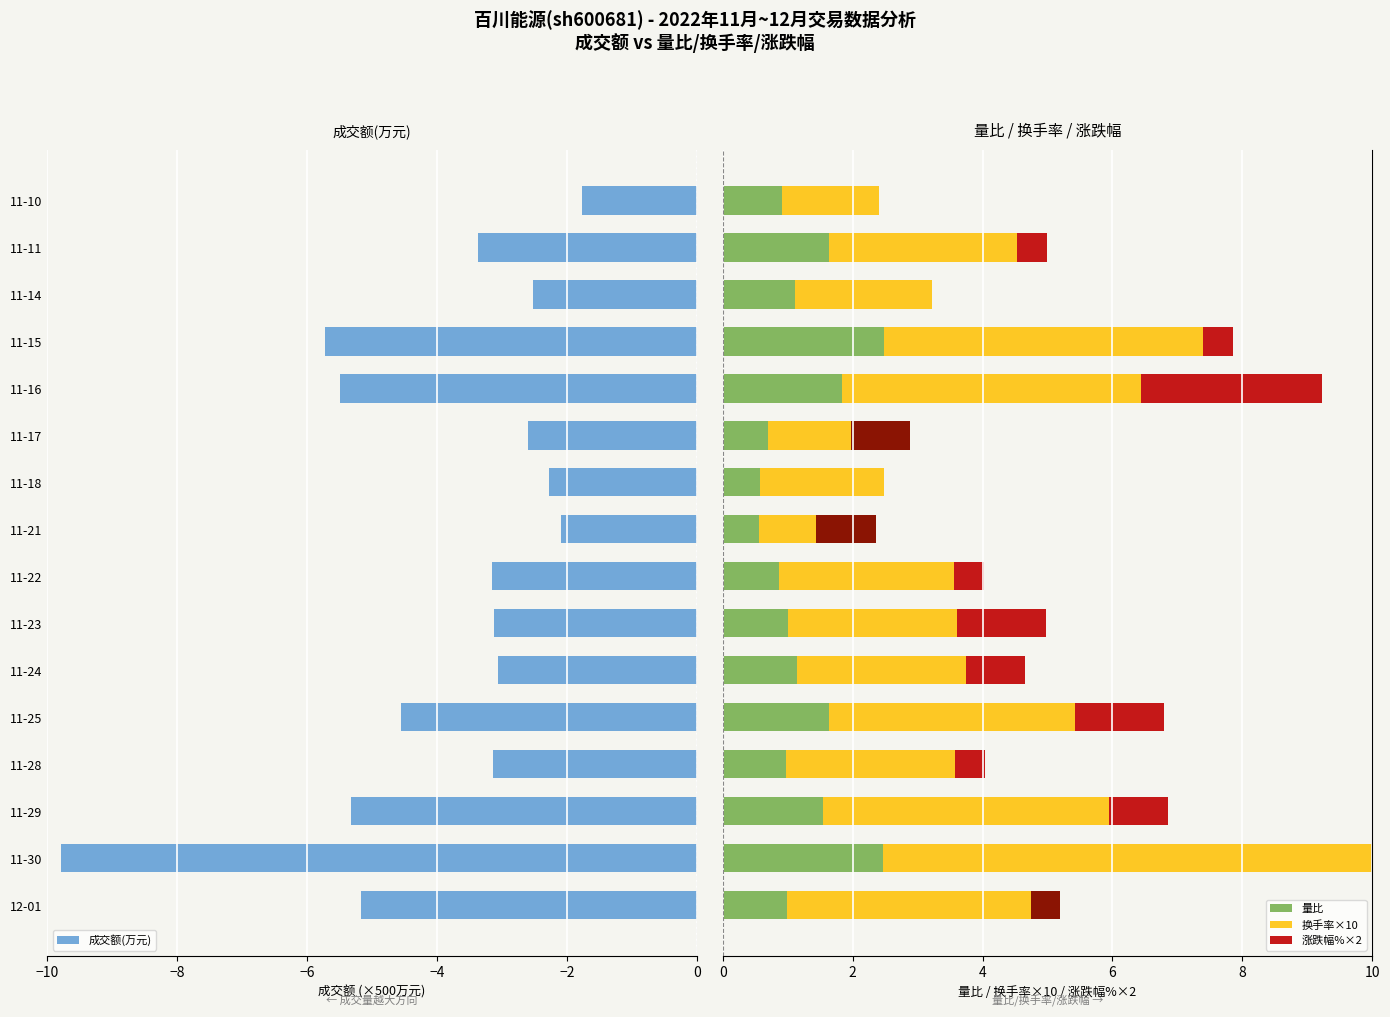

Reading left to right, transcribe all the data shown in this chart.

成交额(万元): 12-01=-5.2	11-30=-9.8	11-29=-5.3	11-28=-3.1	11-25=-4.5	11-24=-3.1	11-23=-3.1	11-22=-3.2	11-21=-2.1	11-18=-2.3	11-17=-2.6	11-16=-5.5	11-15=-5.7	11-14=-2.5	11-11=-3.4	11-10=-1.8
量比: 12-01=1.0	11-30=2.5	11-29=1.6	11-28=1.0	11-25=1.6	11-24=1.1	11-23=1.0	11-22=0.9	11-21=0.6	11-18=0.6	11-17=0.7	11-16=1.8	11-15=2.5	11-14=1.1	11-11=1.6	11-10=0.9
换手率: 12-01=4.2	11-30=7.9	11-29=4.4	11-28=2.6	11-25=3.8	11-24=2.6	11-23=2.6	11-22=2.7	11-21=1.8	11-18=1.9	11-17=2.2	11-16=4.6	11-15=4.9	11-14=2.1	11-11=2.9	11-10=1.5